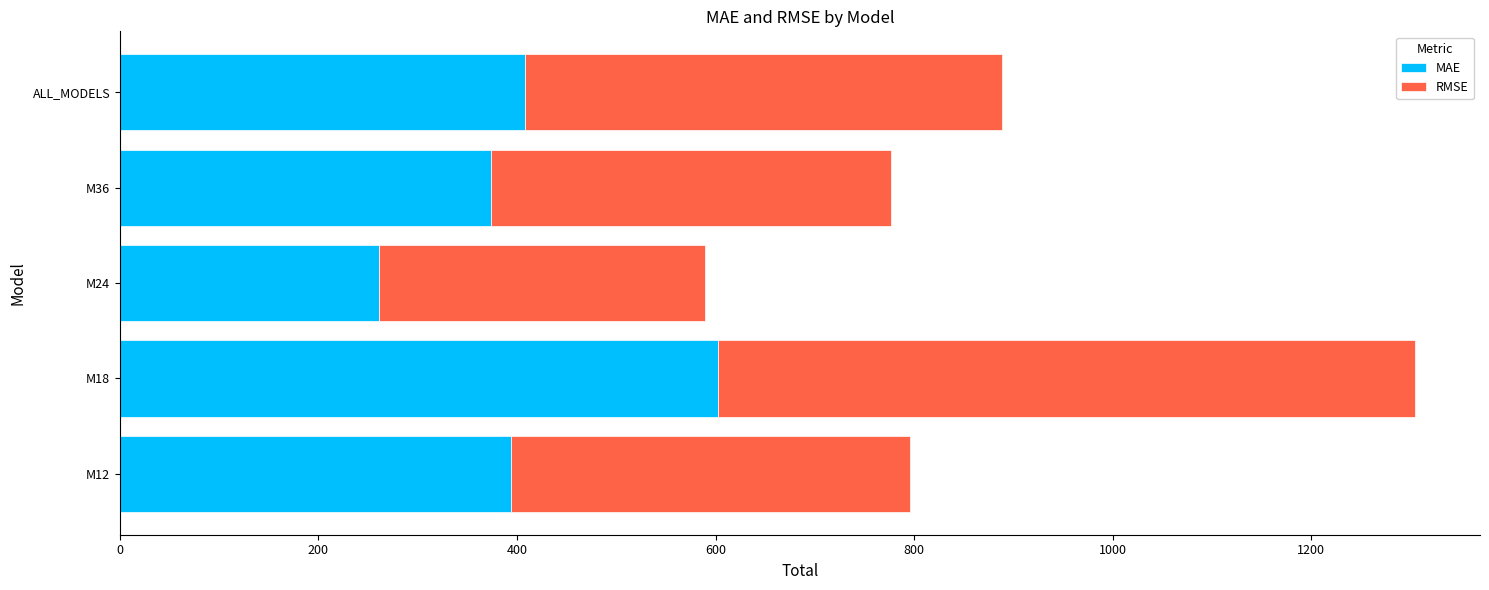

The value of MAE at M18 is 602.1. True or false?

True